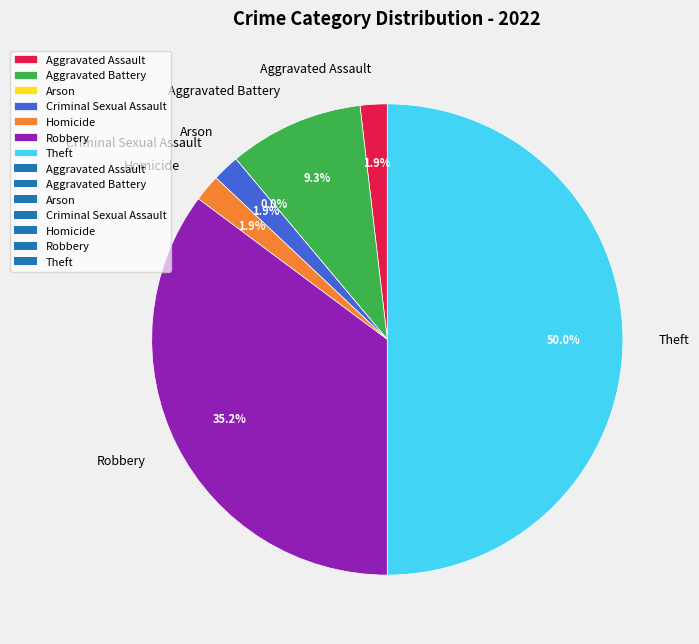

Which slice is the largest?

Theft